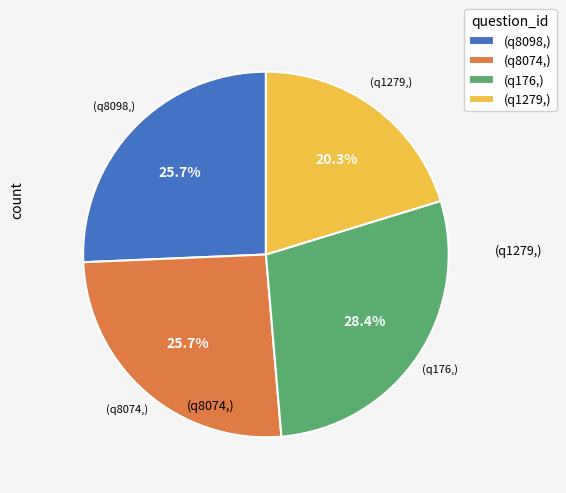

Is the sum of (q1279,) and (q8098,) greater than half?

No